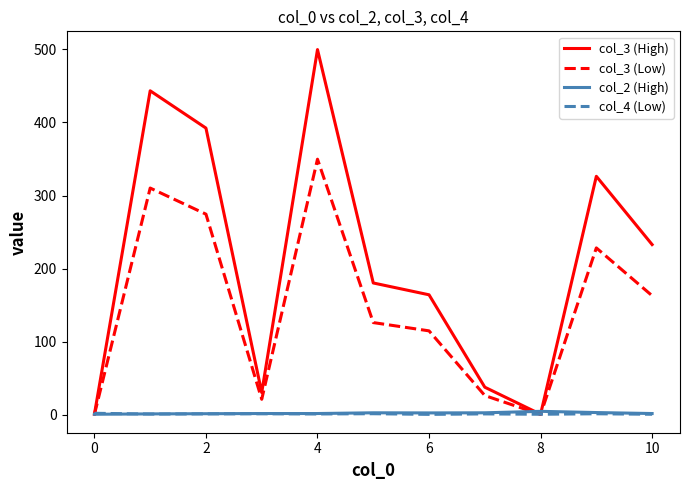

Which series has the largest total across all categories?

col_3 (High)